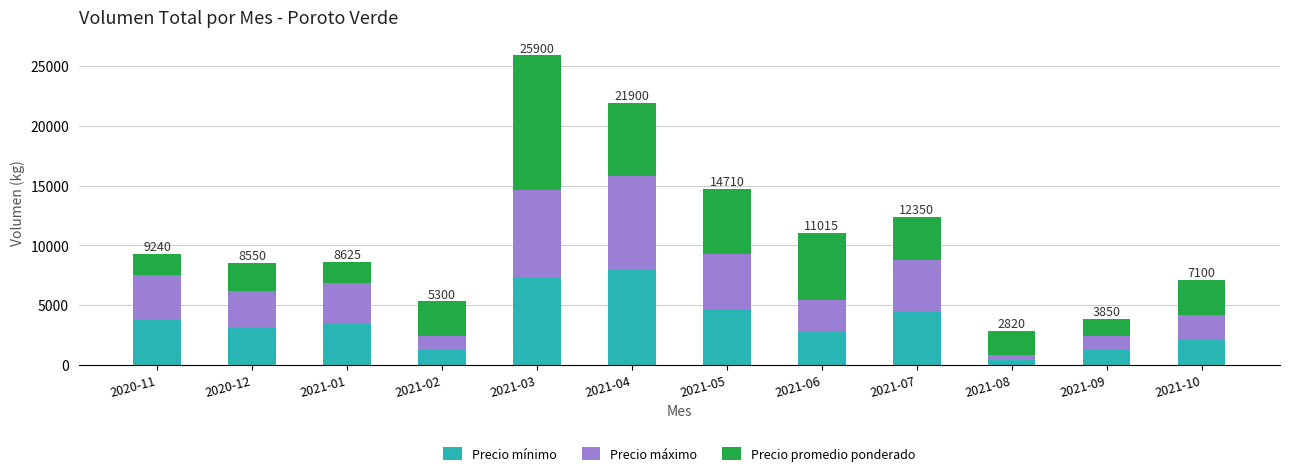

What is the total value across all series at 2021-02?

5300